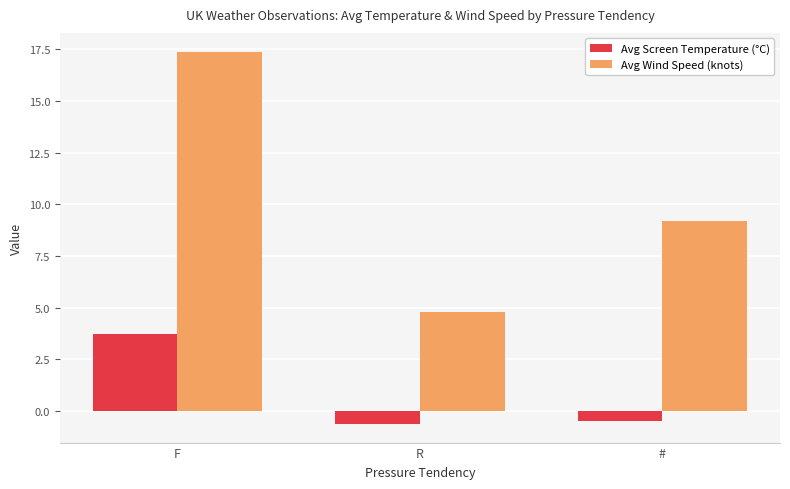

Which category has the highest value across all series?

F